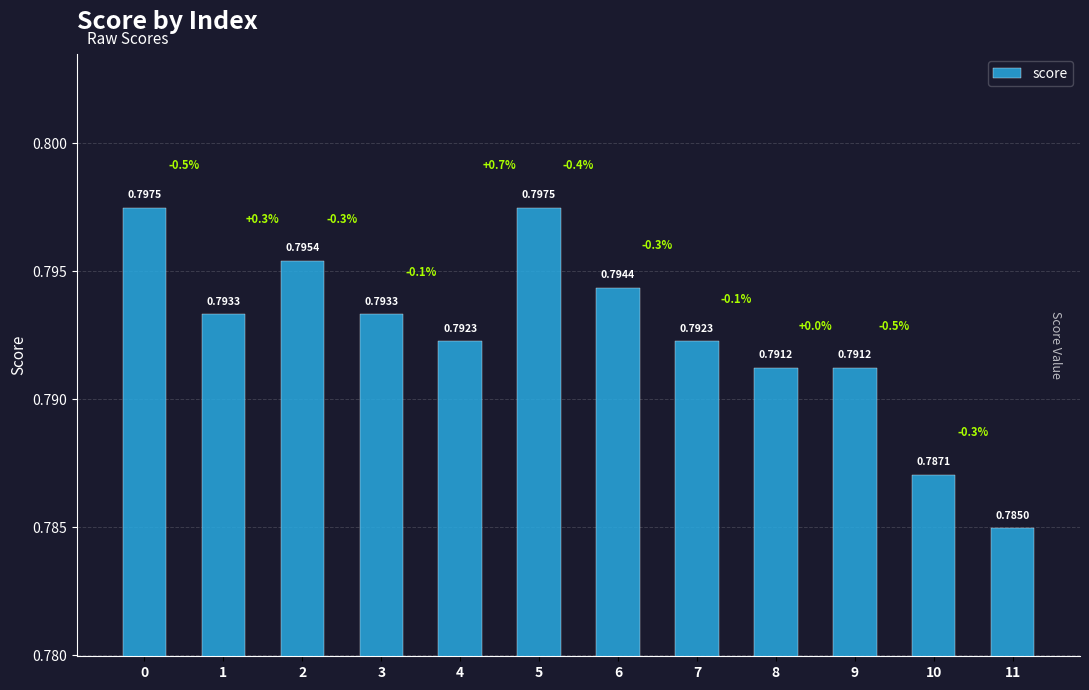

What is the sum of all values?

9.5